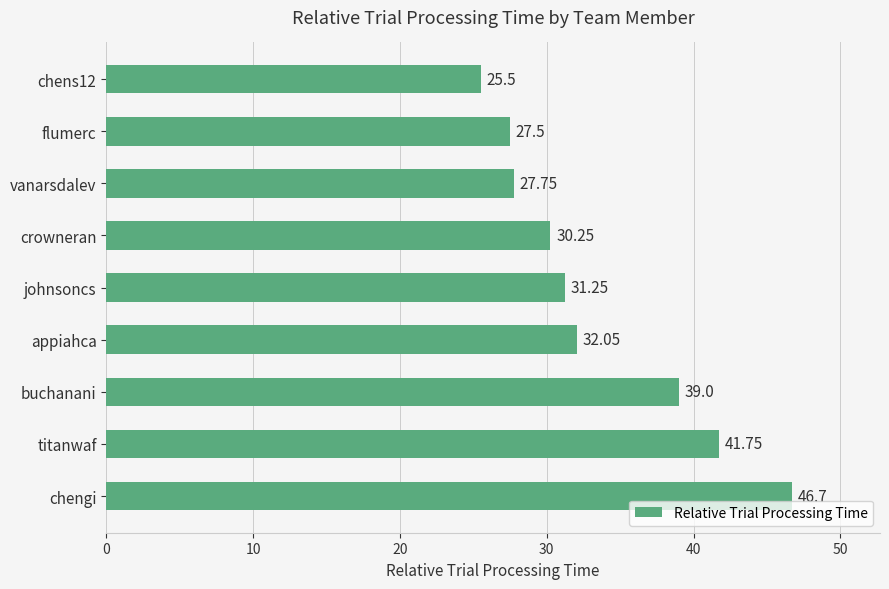

List the labels in order of value, largest first.

chengi, titanwaf, buchanani, appiahca, johnsoncs, crowneran, vanarsdalev, flumerc, chens12